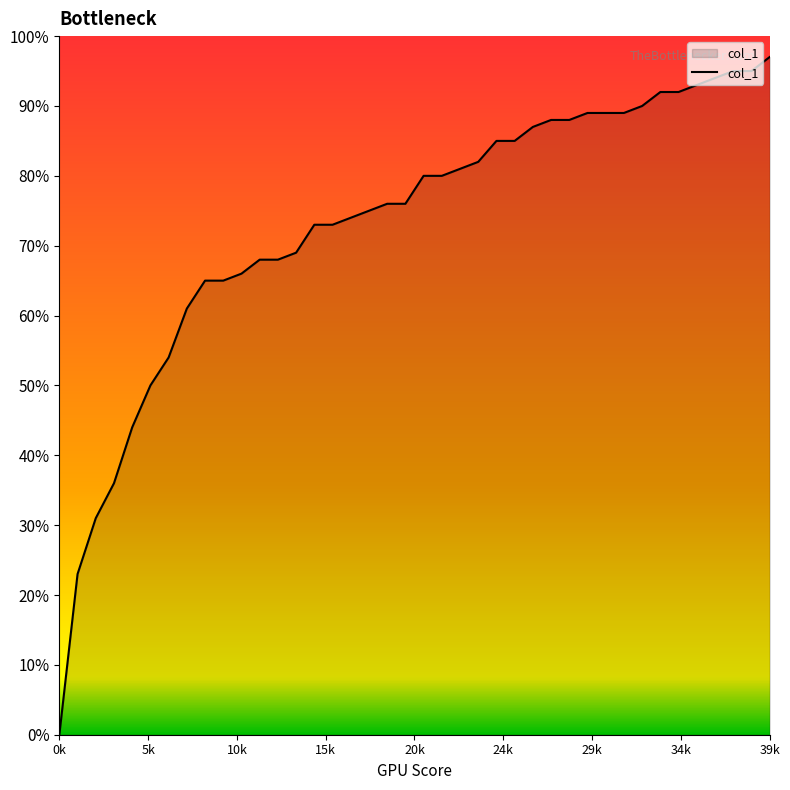

Reading left to right, transcribe all the data shown in this chart.

0.0	0.2	0.3	0.4	0.4	0.5	0.5	0.6	0.7	0.7	0.7	0.7	0.7	0.7	0.7	0.7	0.7	0.8	0.8	0.8	0.8	0.8	0.8	0.8	0.8	0.8	0.9	0.9	0.9	0.9	0.9	0.9	0.9	0.9	0.9	0.9	0.9	0.9	0.9	1.0